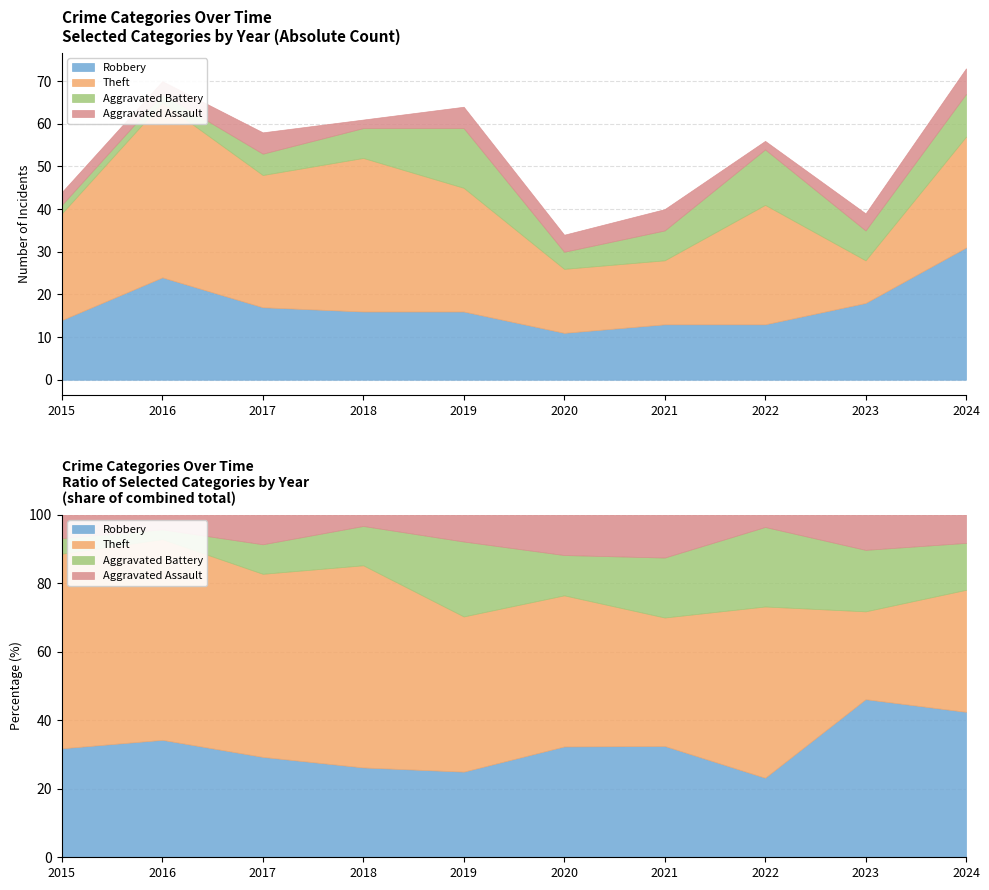

Reading left to right, what are all the values shown in this chart?

Robbery: 14	24	17	16	16	11	13	13	18	31
Theft: 25	41	31	36	29	15	15	28	10	26
Aggravated Battery: 2	2	5	7	14	4	7	13	7	10
Aggravated Assault: 3	3	5	2	5	4	5	2	4	6